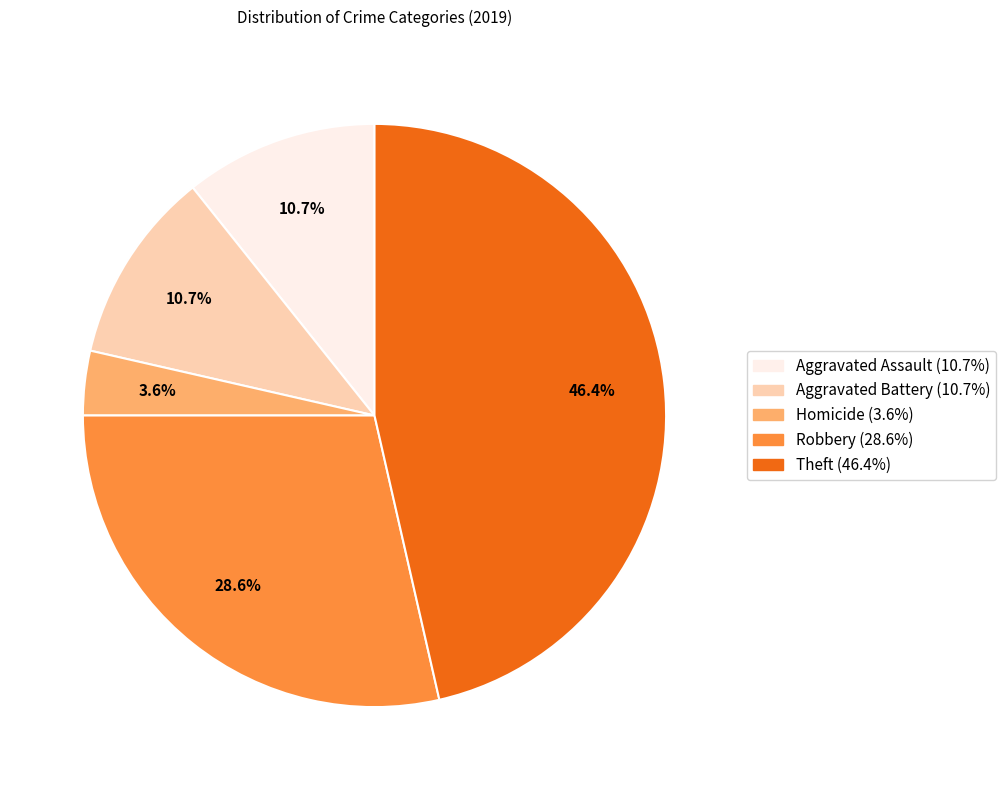

Is there a majority slice in this chart?

No